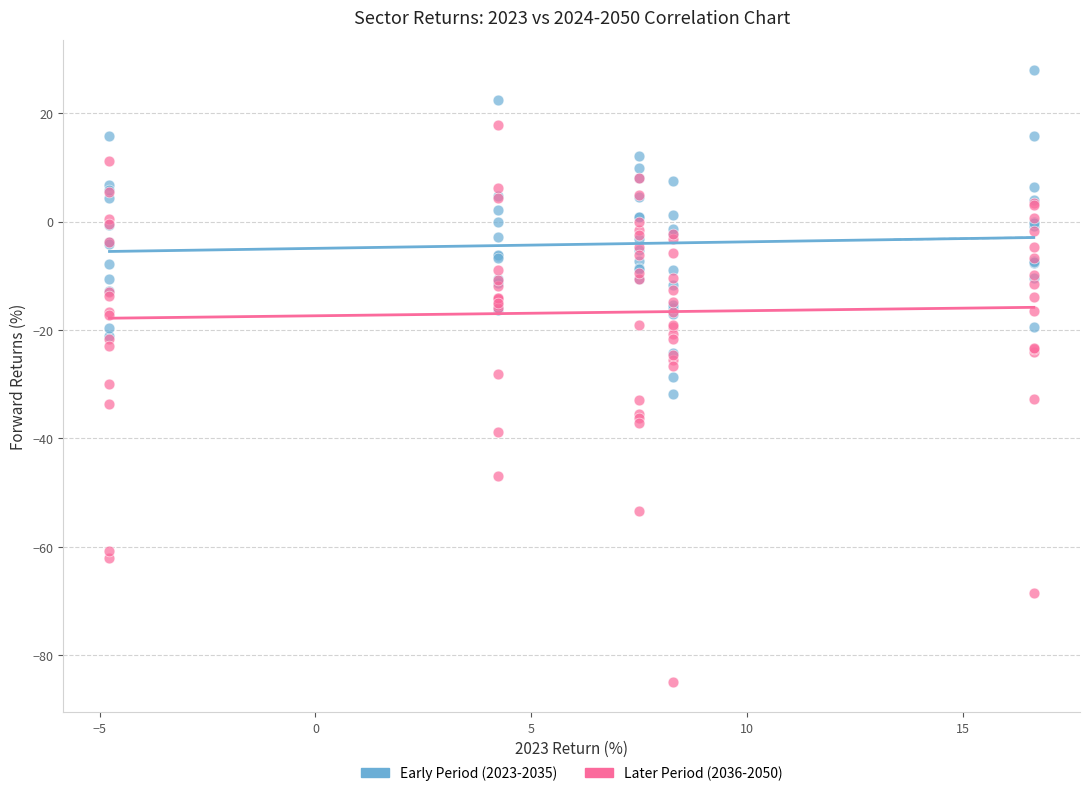

Which series contains the lowest Y value?

Later Period (2036-2050)